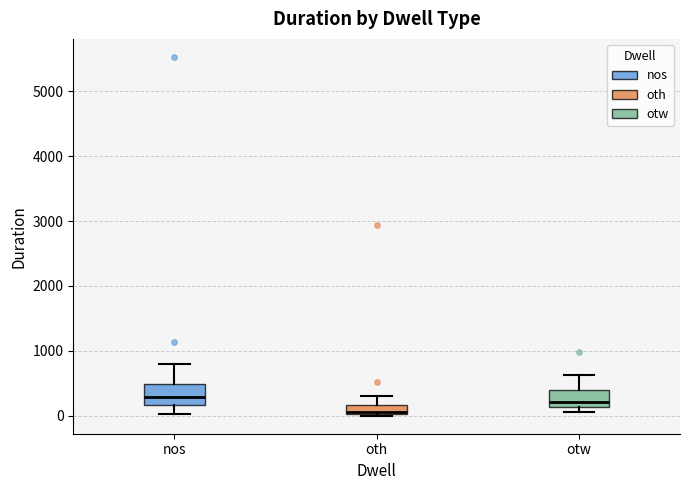

Which box has the lowest median line?

oth